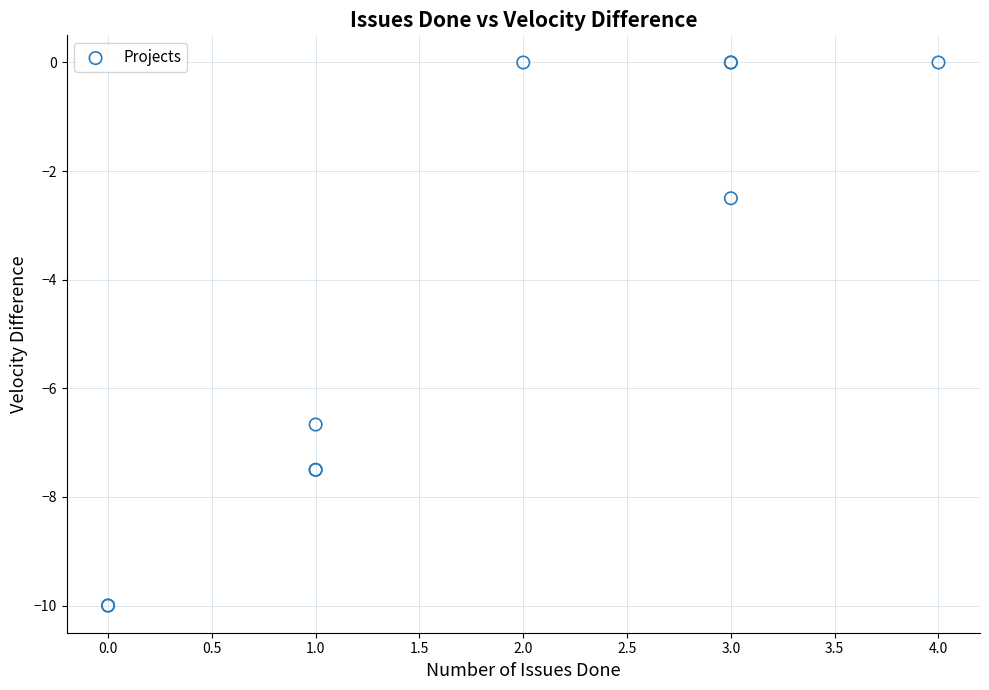

What Y value in the scatter plot is closest to -5?

-6.7